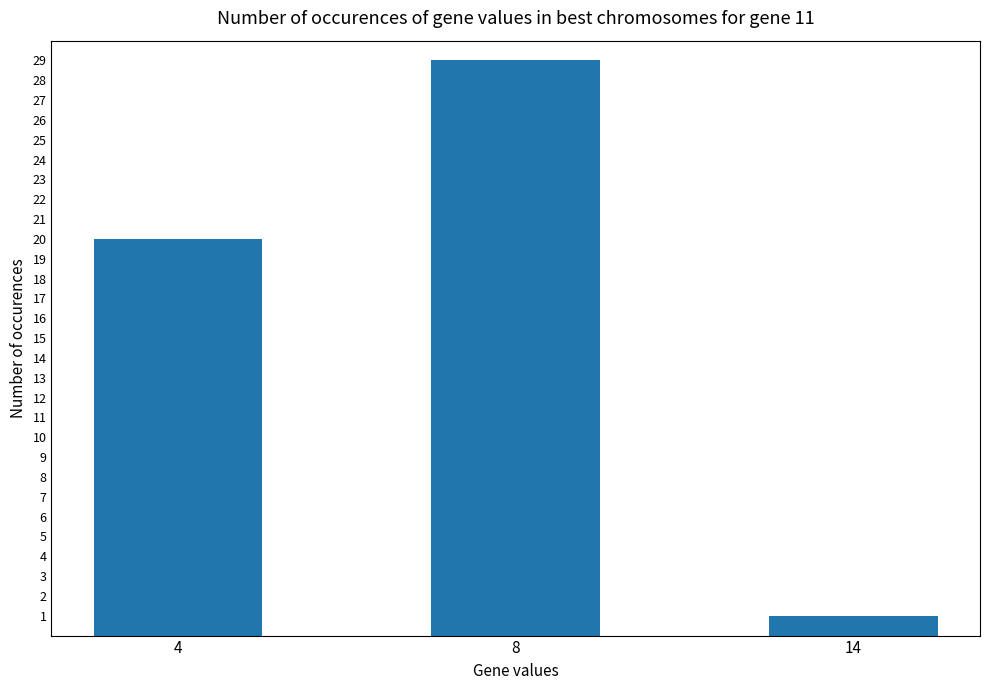

List the labels in order of value, smallest first.

14, 4, 8